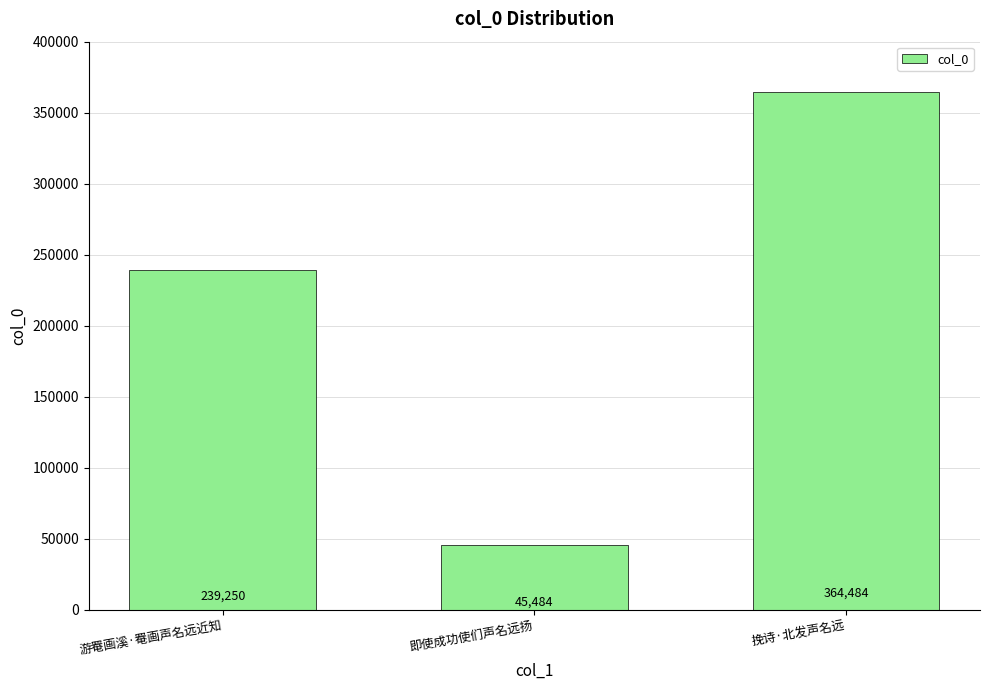

Reading left to right, transcribe all the data shown in this chart.

239250	45484	364484